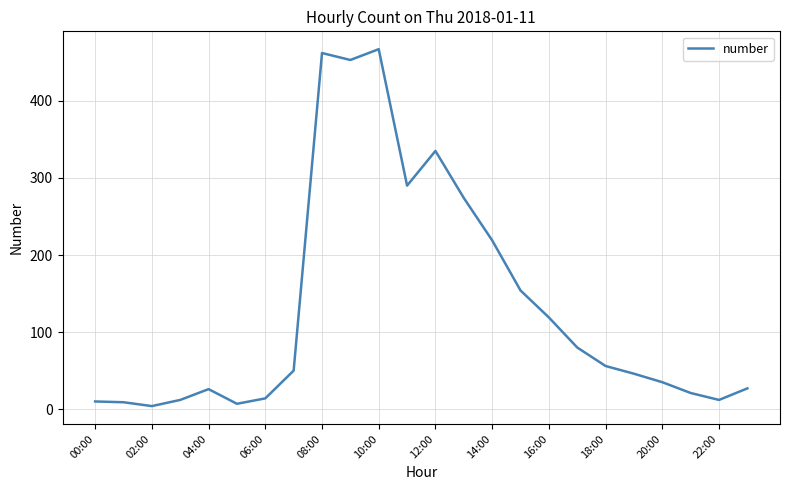

What is the maximum value shown in the chart?

467